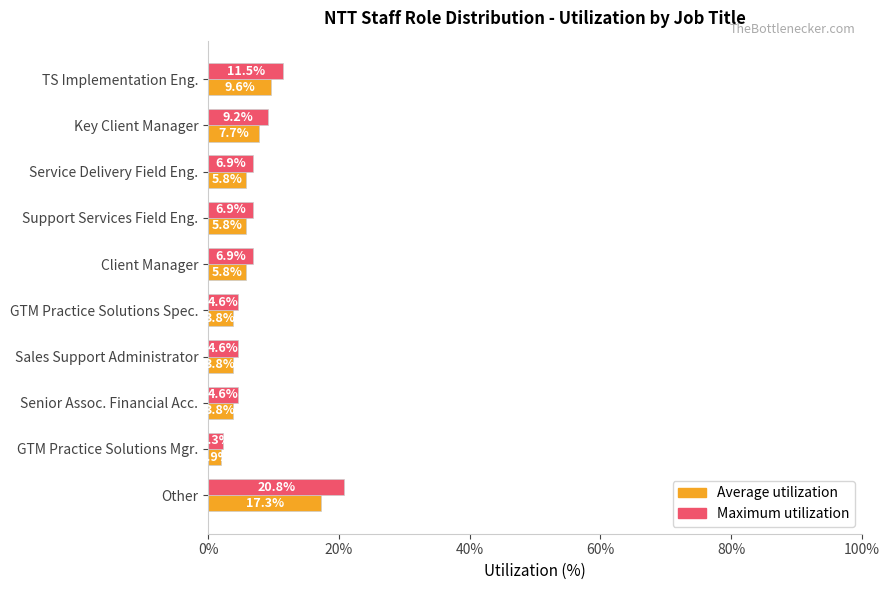

The value of Maximum utilization at TS Implementation Eng. is 20.5. True or false?

False